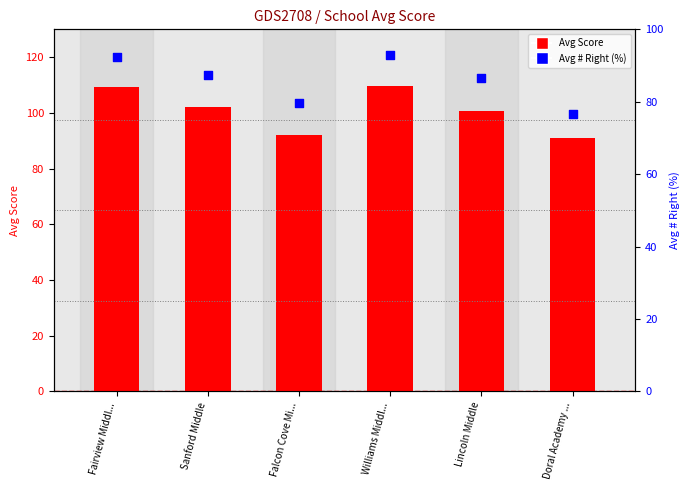

Which series reaches the maximum Y coordinate?

Avg Score